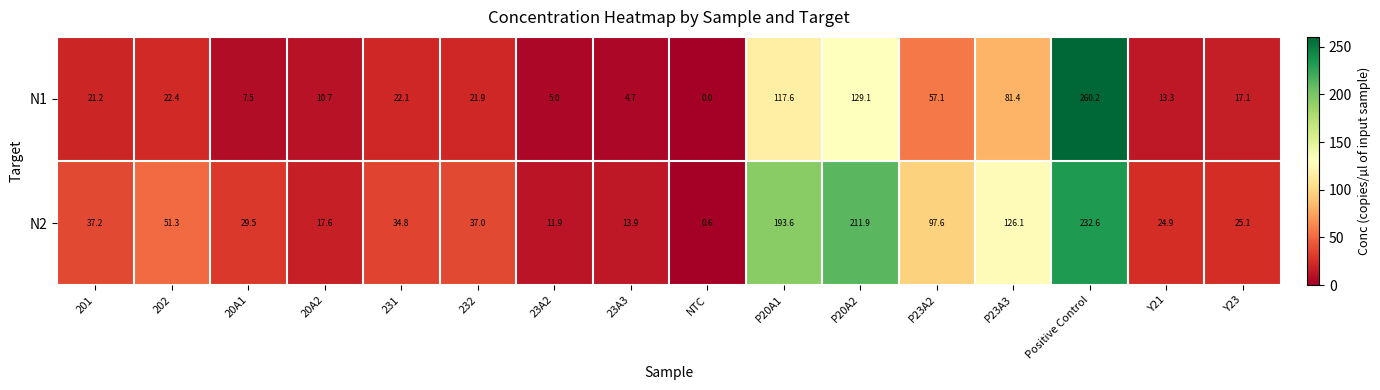

Which series has the largest total across all categories?

N2